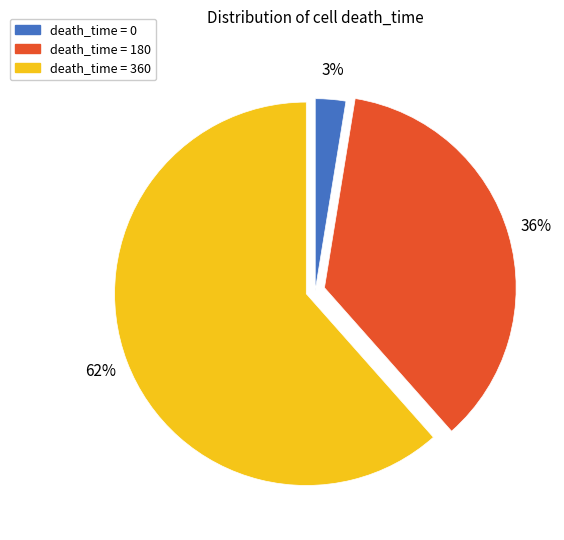

Do death_time = 0 and death_time = 360 together represent more than half of the pie?

Yes